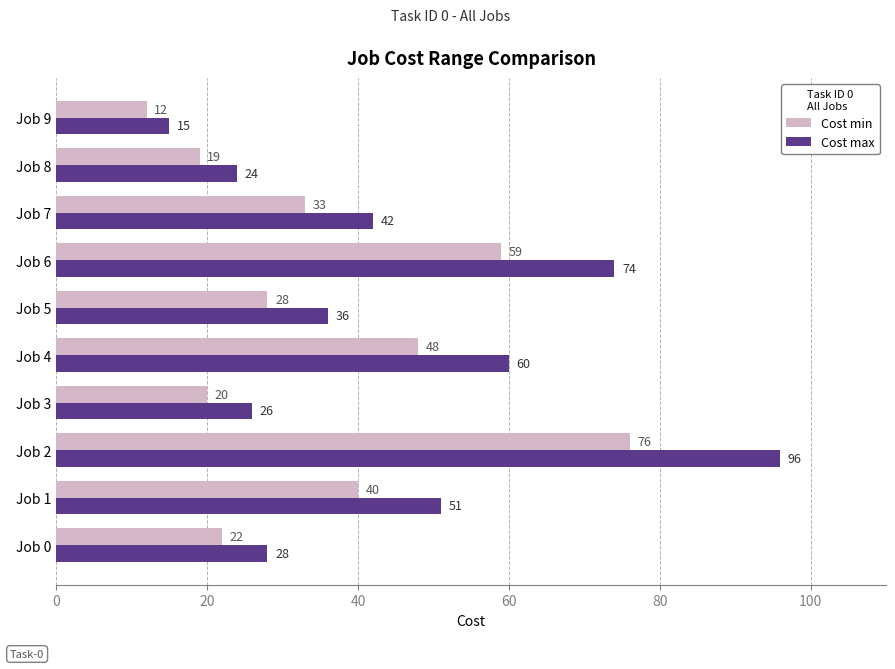

Is it true that Cost max equals 96 at Job 2?

True